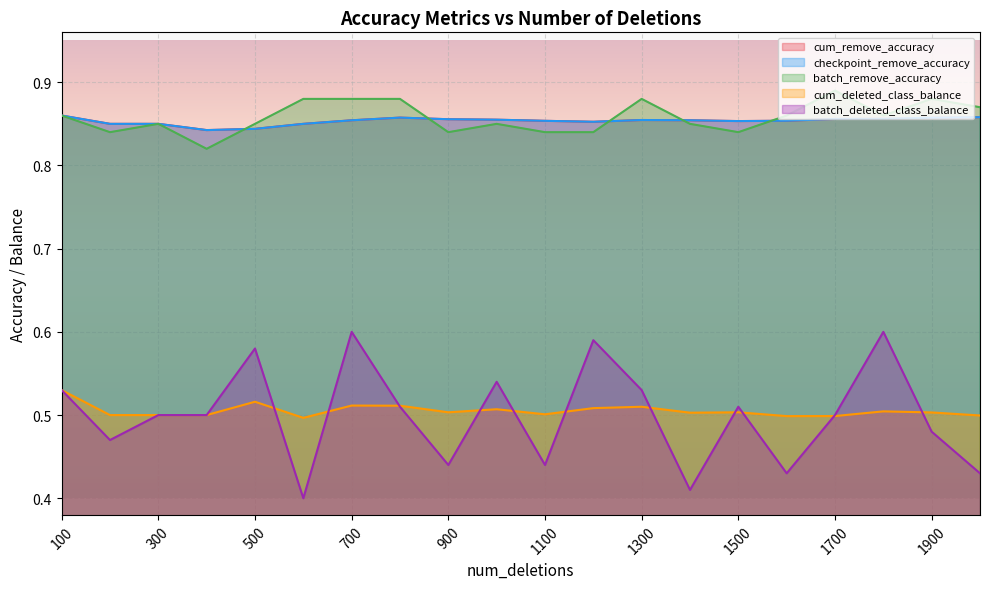

What is the sum of the checkpoint_remove_accuracy values at 1800 and 1400?

1.7